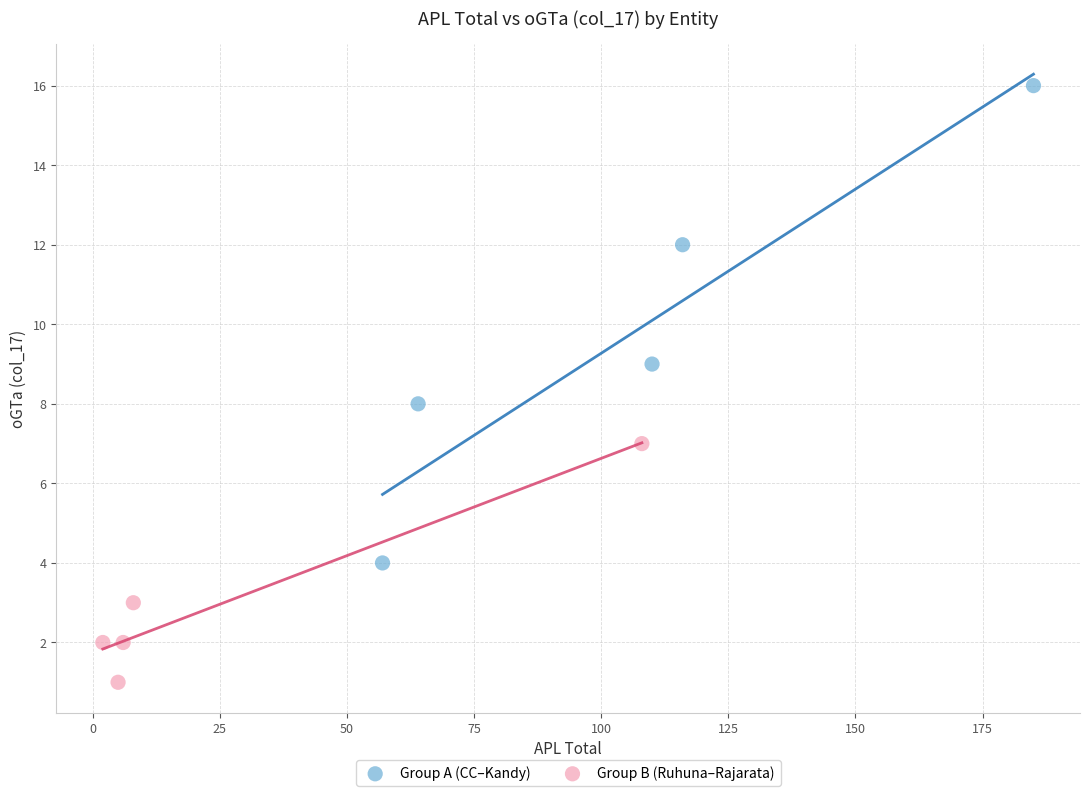

What are all the series names shown in the legend?

Group A (CC–Kandy), Group B (Ruhuna–Rajarata)